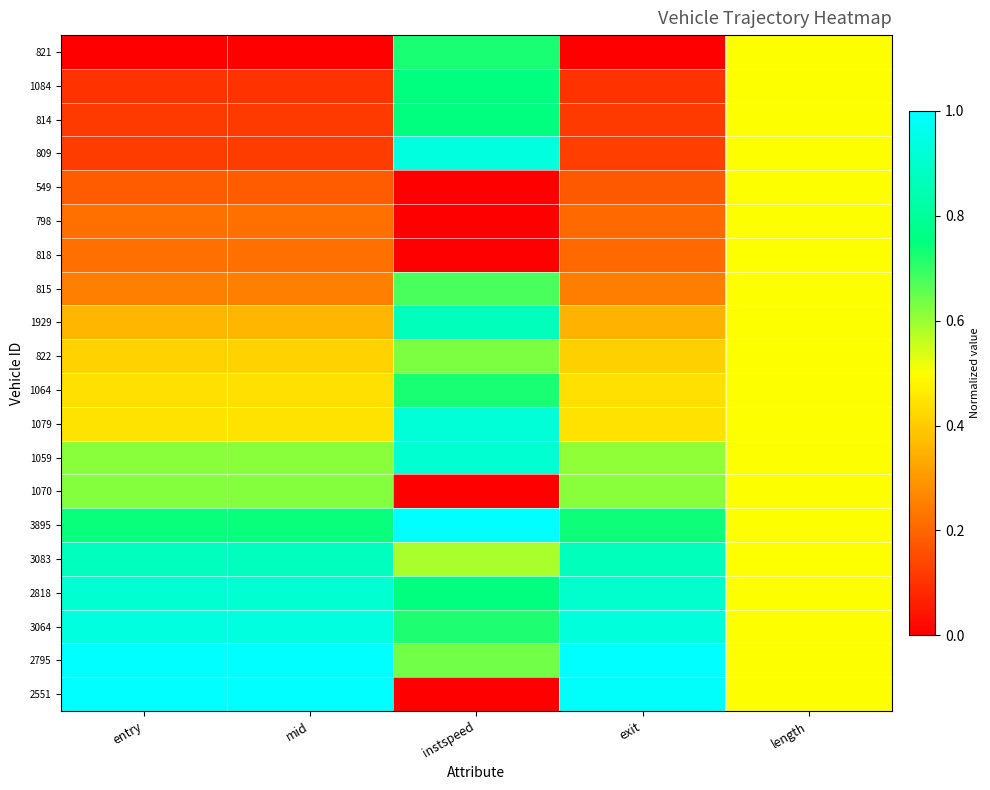

What is the spread (max minus min) of values at mid?

1.0